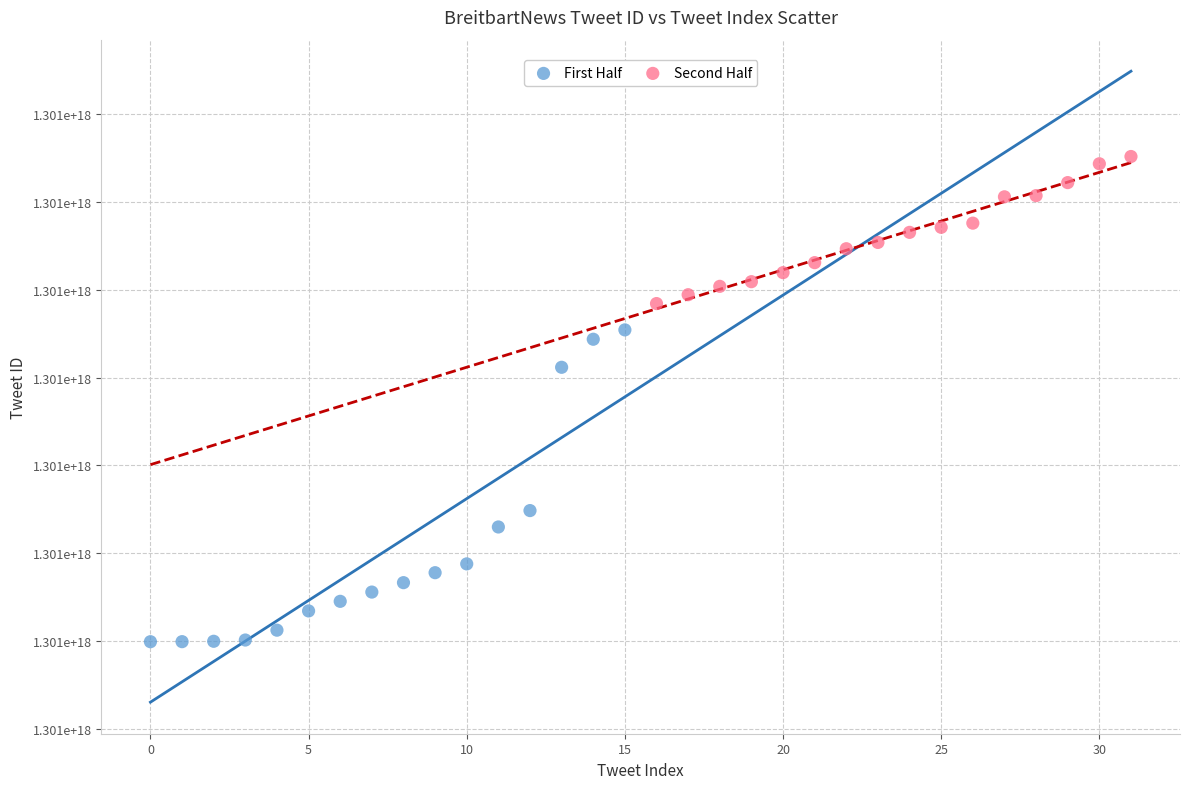

What are all the series names shown in the legend?

First Half, Second Half